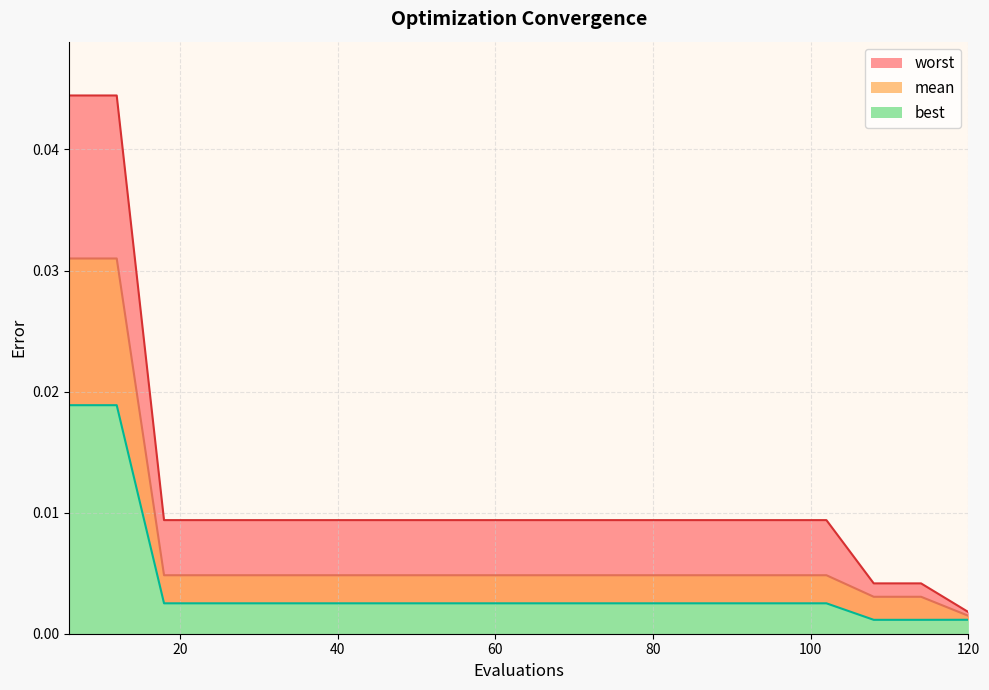

True or false: mean and best intersect in this chart.

False